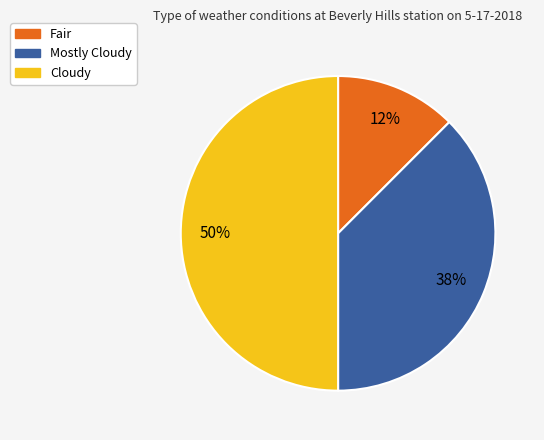

True or false: Mostly Cloudy accounts for 28% of the total.

False